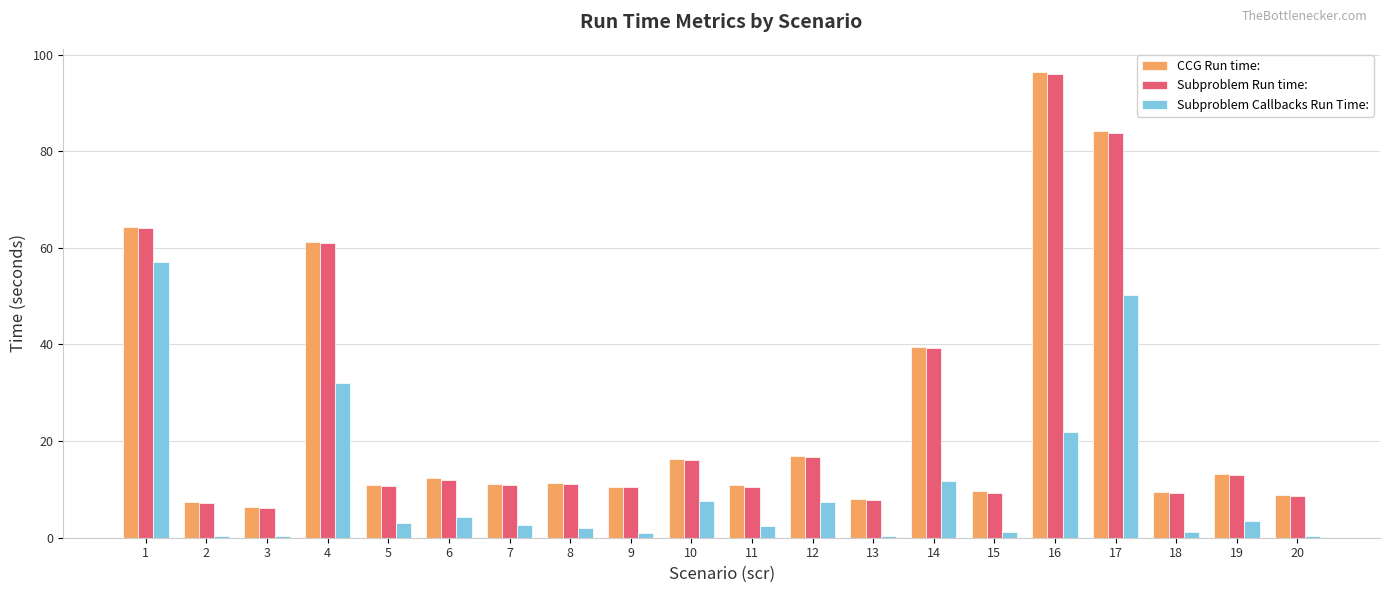

True or false: CCG Run time: has a value of 10.8 at 3.

False